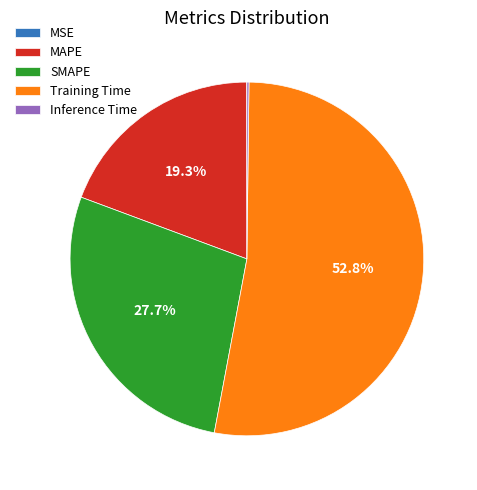

True or false: Training Time accounts for 45% of the total.

False